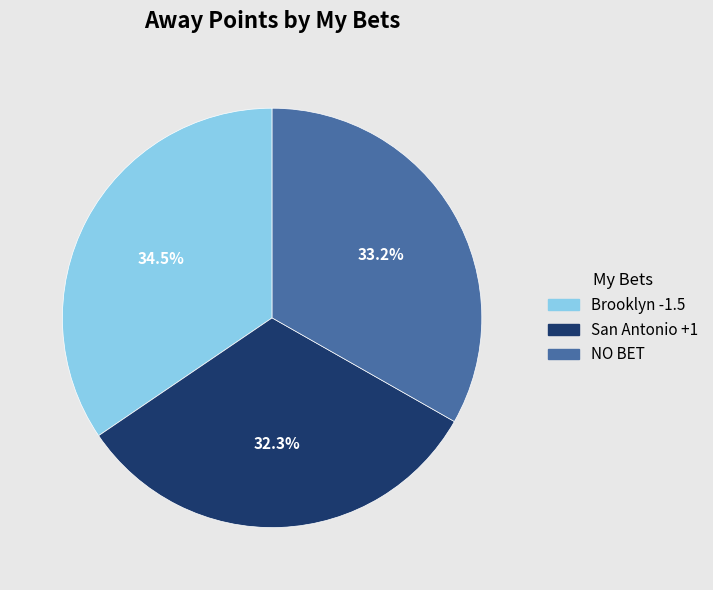

The San Antonio +1 slice represents 19% of the pie. True or false?

False